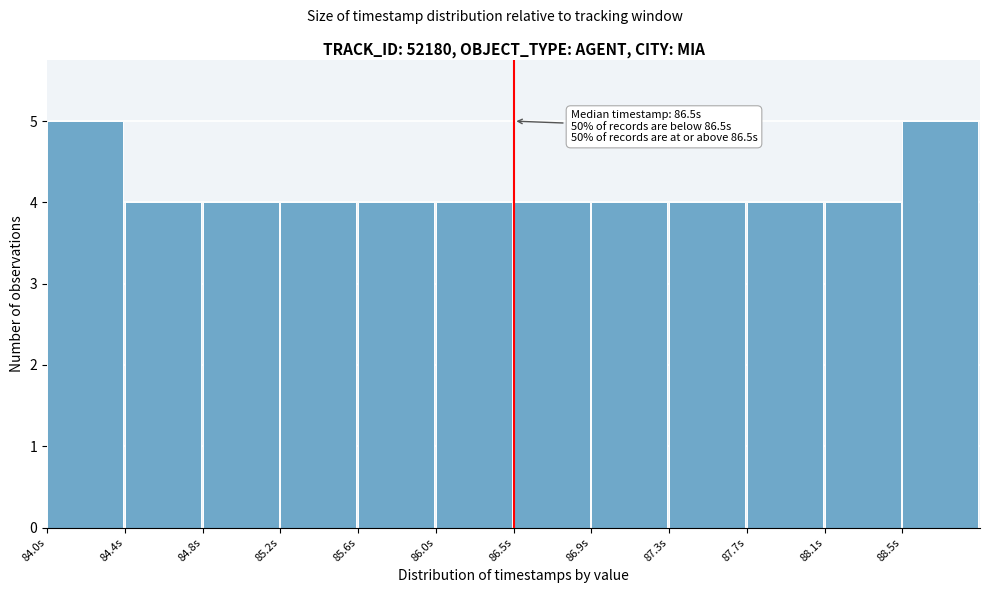

Reading right to left, what are all the values shown in this chart?

88.5s=5	88.1s=4	87.7s=4	87.3s=4	86.9s=4	86.5s=4	86.0s=4	85.6s=4	85.2s=4	84.8s=4	84.4s=4	84.0s=5